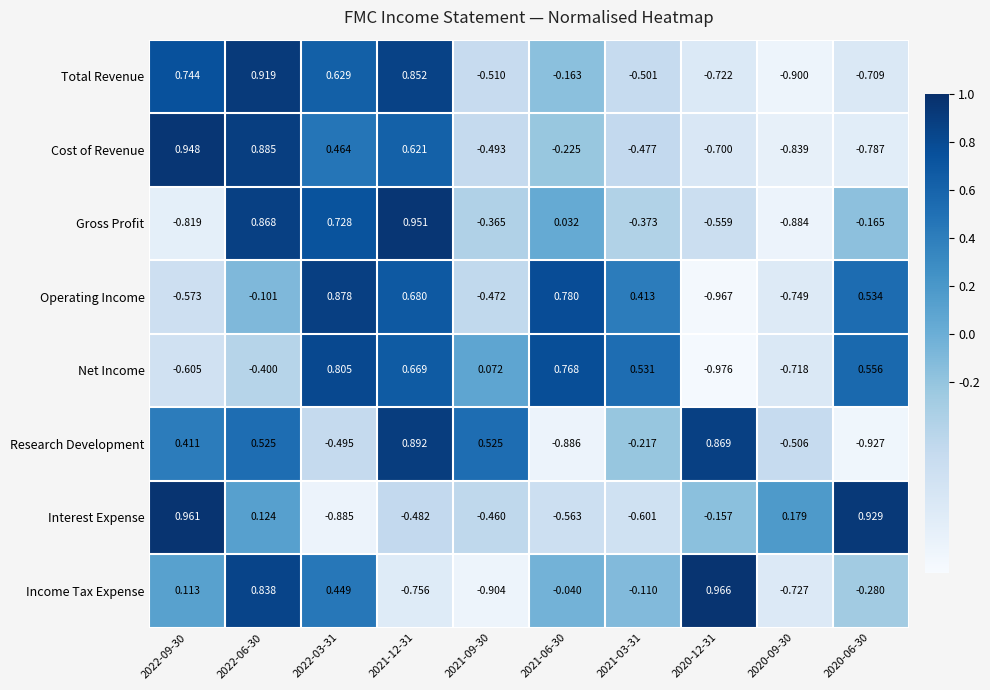

Which series has the largest range (max minus min)?

Income Tax Expense